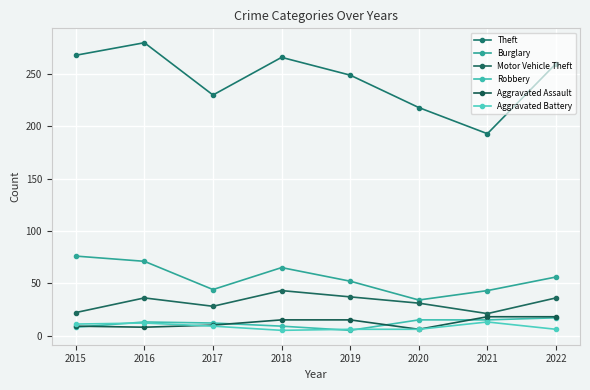

Which series changed the most between 2017 and 2018?

Theft